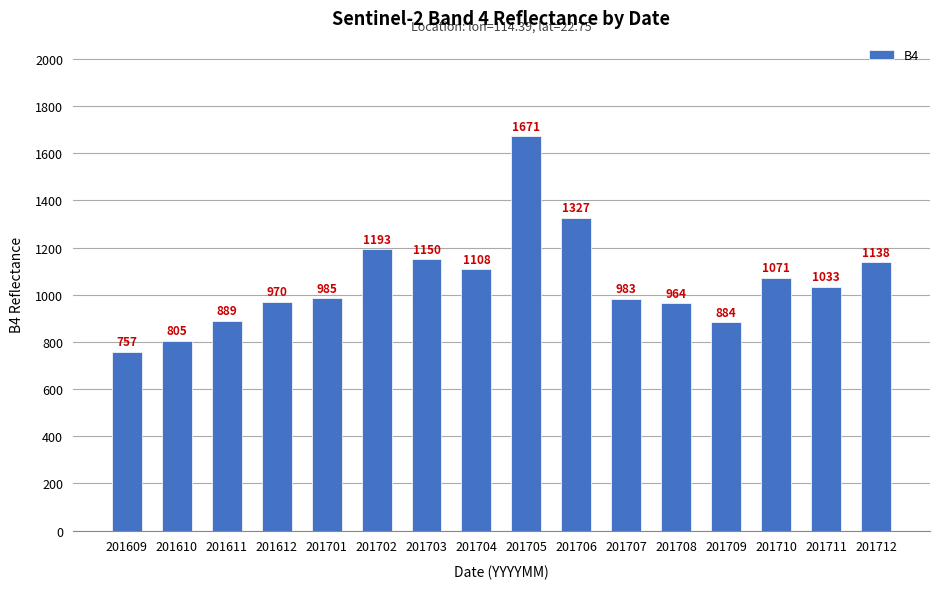

How many categories are shown in the chart?

16